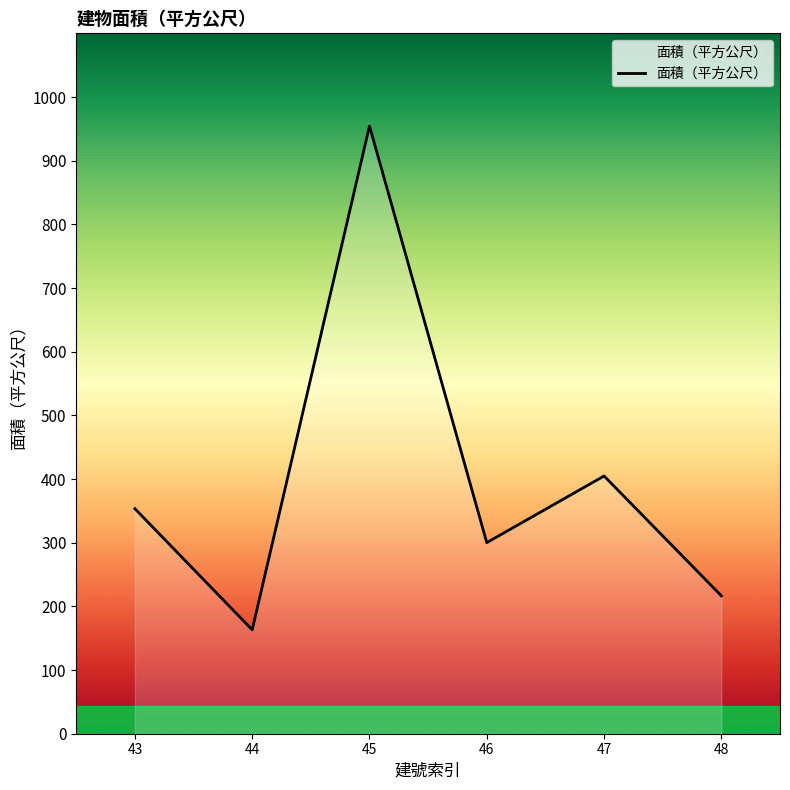

Reading left to right, transcribe all the data shown in this chart.

353.4	163.2	954.4	300.1	404.8	216.6